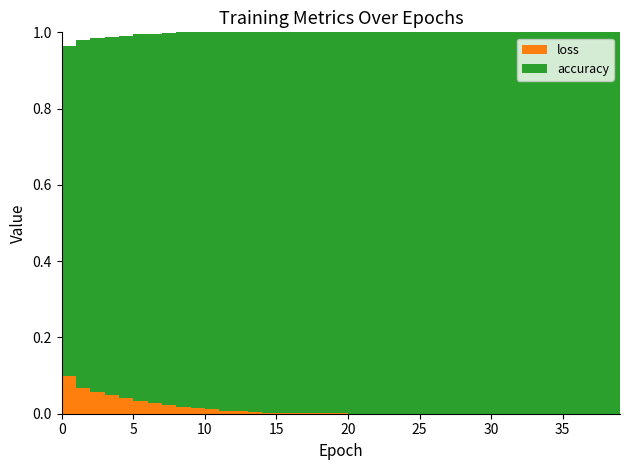

Reading right to left, list all the values displayed in this chart.

loss: 0.0	0.0	0.0	0.0	0.0	0.0	0.0	0.0	0.0	0.0	0.0	0.0	0.0	0.0	0.0	0.0	0.0	0.0	0.0	0.0	0.0	0.0	0.0	0.0	0.0	0.0	0.0	0.0	0.0	0.0	0.0	0.0	0.0	0.0	0.0	0.0	0.0	0.1	0.1	0.1
accuracy: 1.0	1.0	1.0	1.0	1.0	1.0	1.0	1.0	1.0	1.0	1.0	1.0	1.0	1.0	1.0	1.0	1.0	1.0	1.0	1.0	1.0	1.0	1.0	1.0	1.0	1.0	1.0	1.0	1.0	1.0	1.0	1.0	1.0	1.0	1.0	1.0	0.9	0.9	0.9	0.9